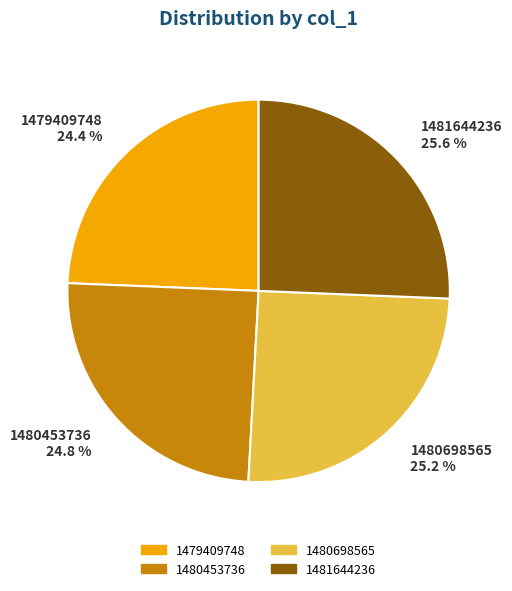

What portion of the pie excludes 1480453736?

75.2%